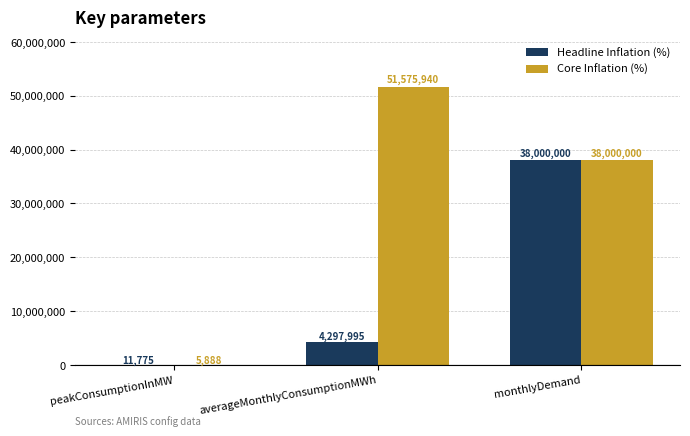

At which category does the chart reach its peak across all series?

averageMonthlyConsumptionMWh